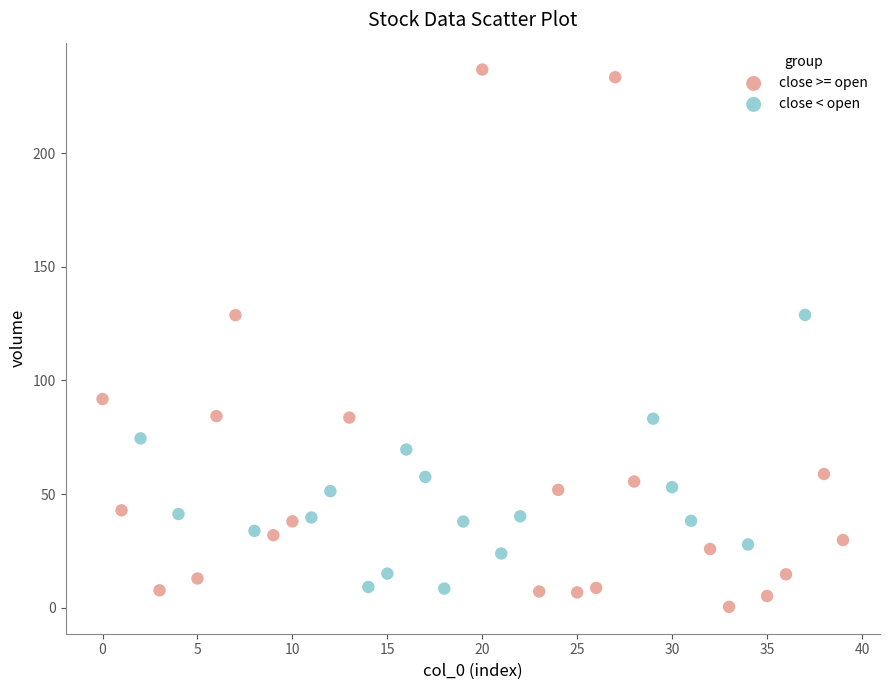

Which series contains the lowest Y value?

close >= open